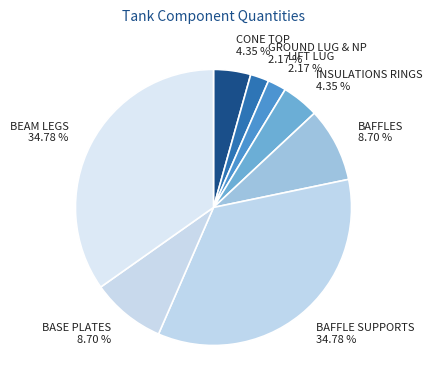

Approximately how many times larger is the value at BEAM LEGS compared to BAFFLES?

4.0